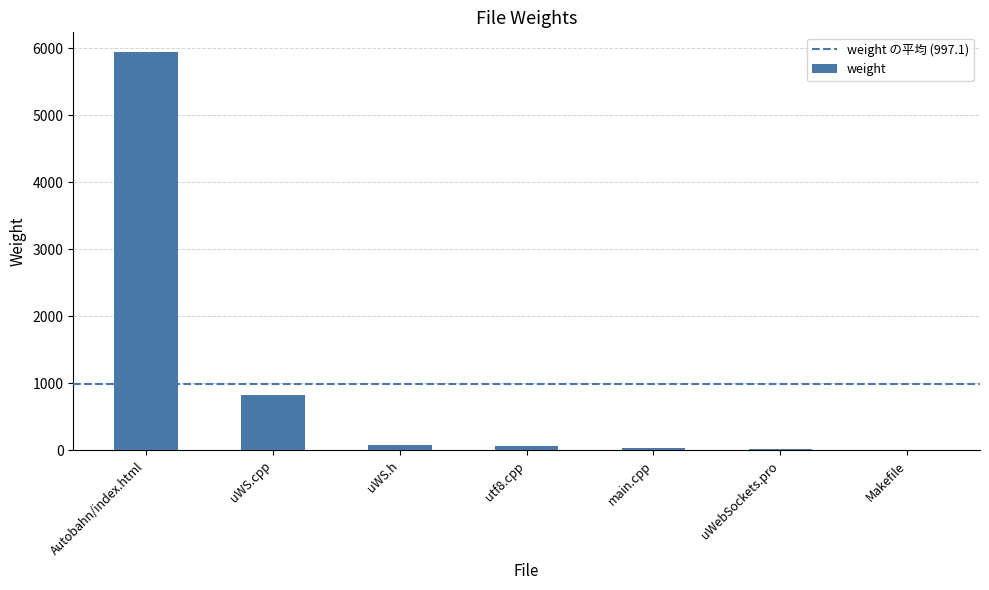

The value at Autobahn/index.html is 1594. True or false?

False